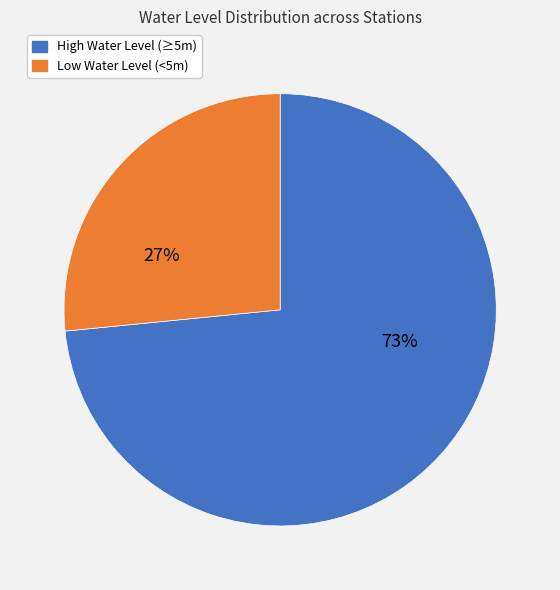

To the nearest percent, what is the average slice percentage?

50%